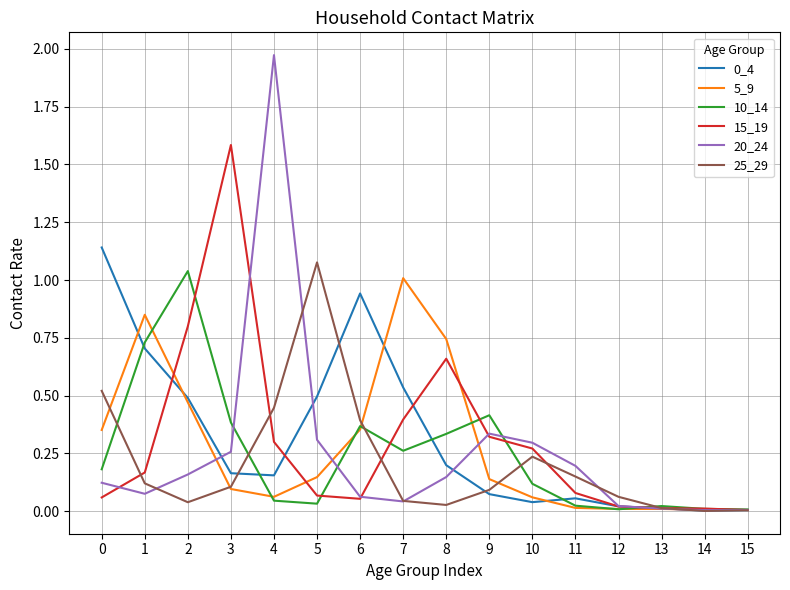

The value of 25_29 at 4 is 0.1. True or false?

False